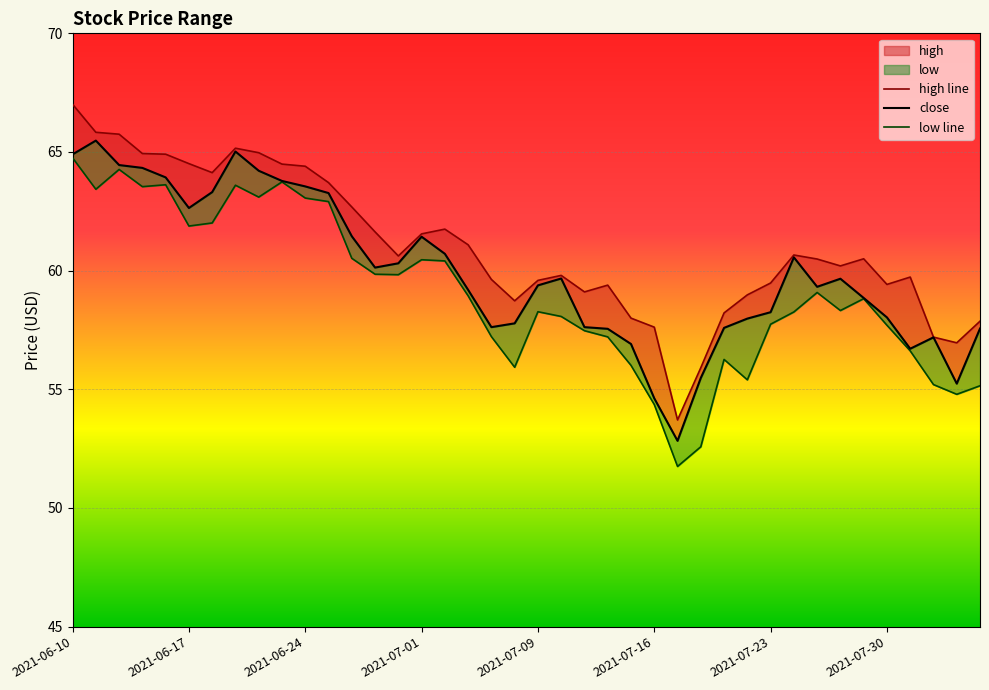

What is the approximate value of low at 2021-07-27?

59.1